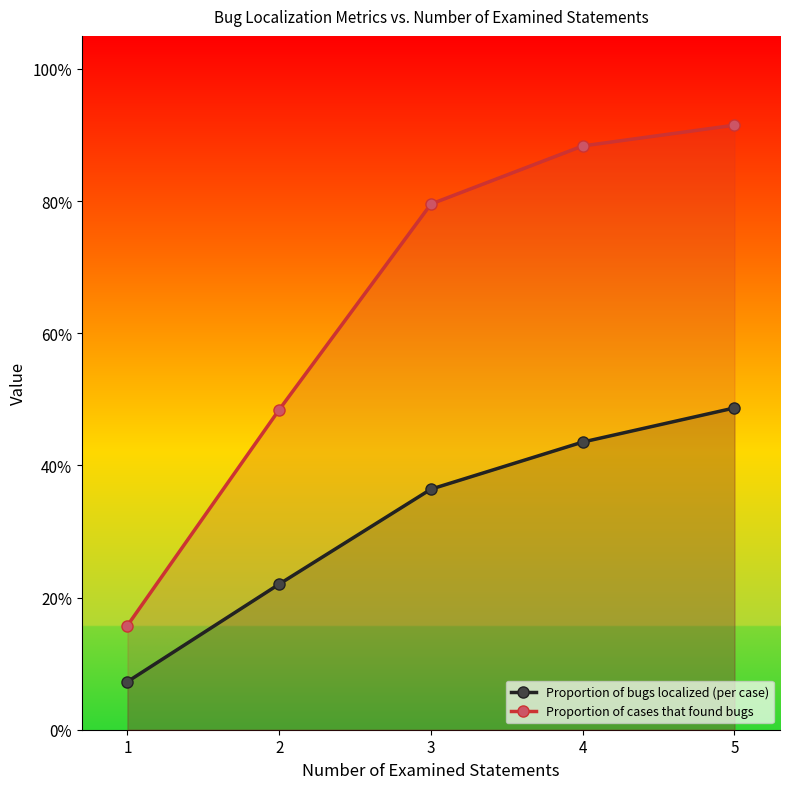

Reading left to right, extract all data points from this chart.

Proportion of bugs localized (per case): 0.1	0.2	0.4	0.4	0.5
Proportion of cases that found bugs: 0.2	0.5	0.8	0.9	0.9